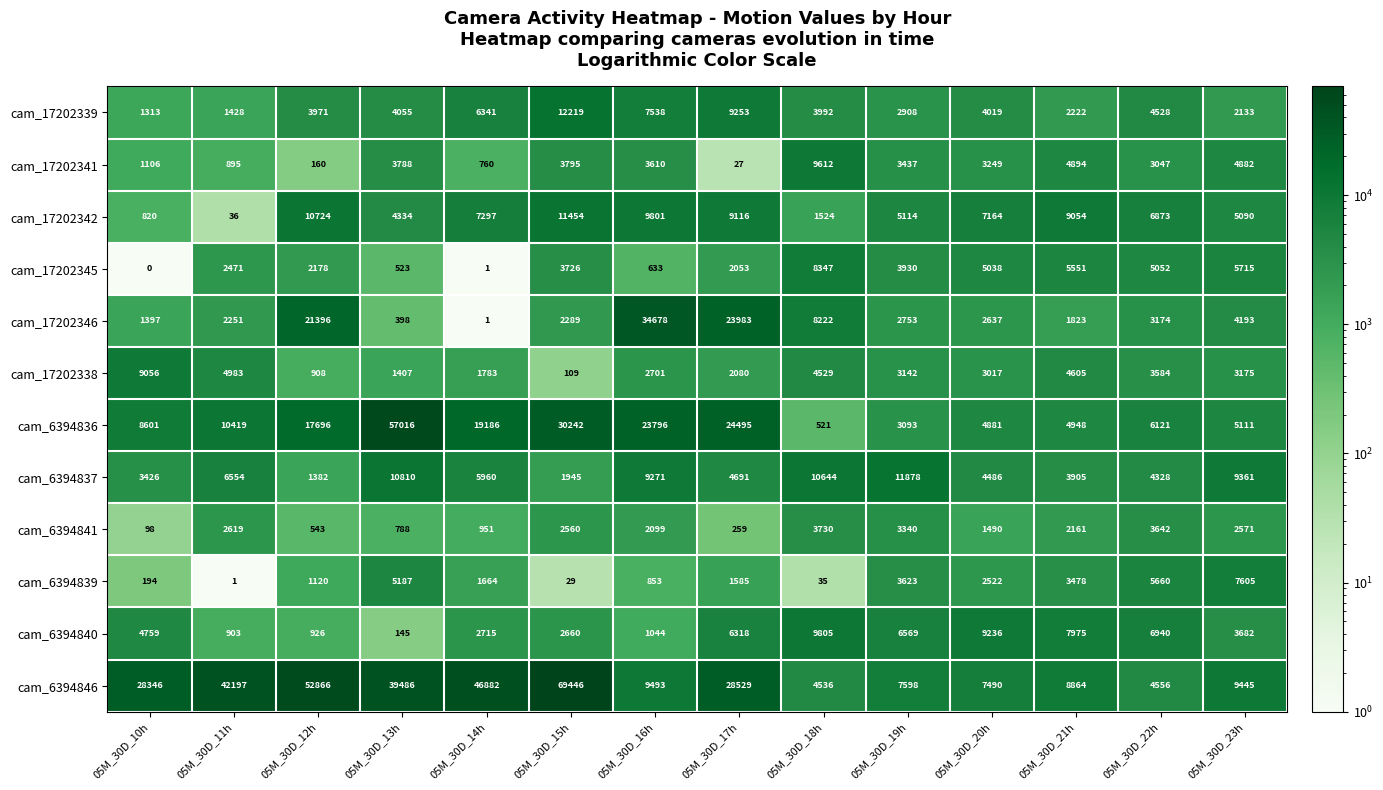

Read the cam_17202339 value at 05M_30D_15h, to the nearest 50.

12200